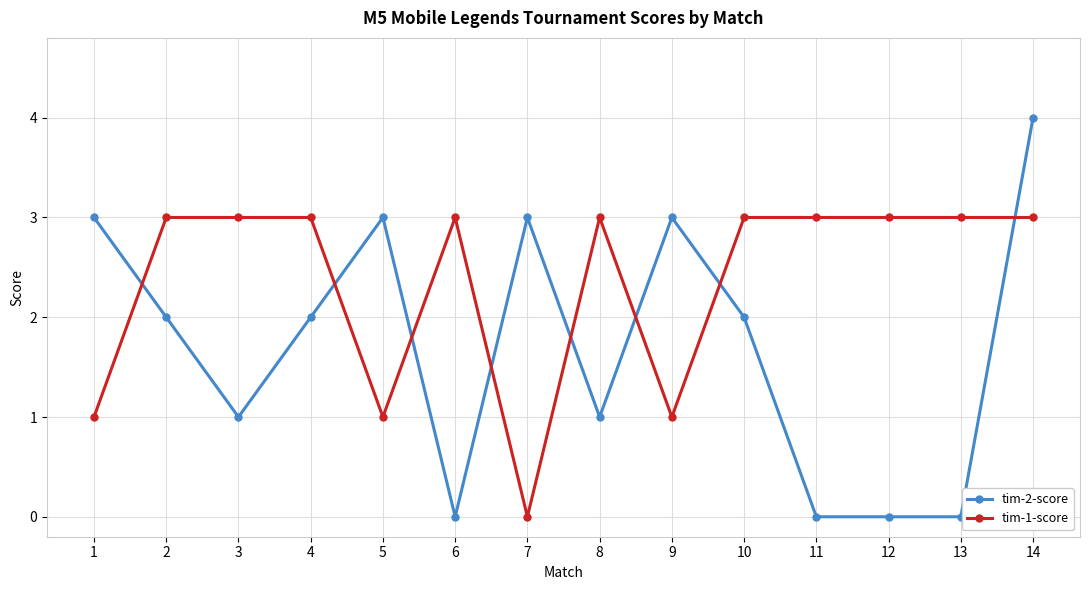

List the series in order of their overall mean, highest first.

tim-1-score, tim-2-score